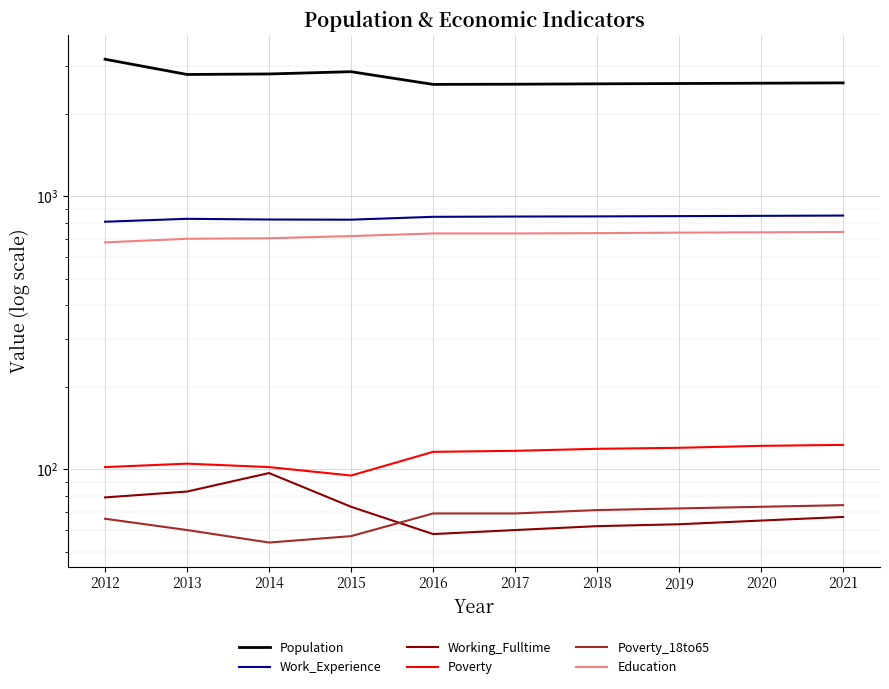

Is it true that Population equals 3848 at 2019?

False